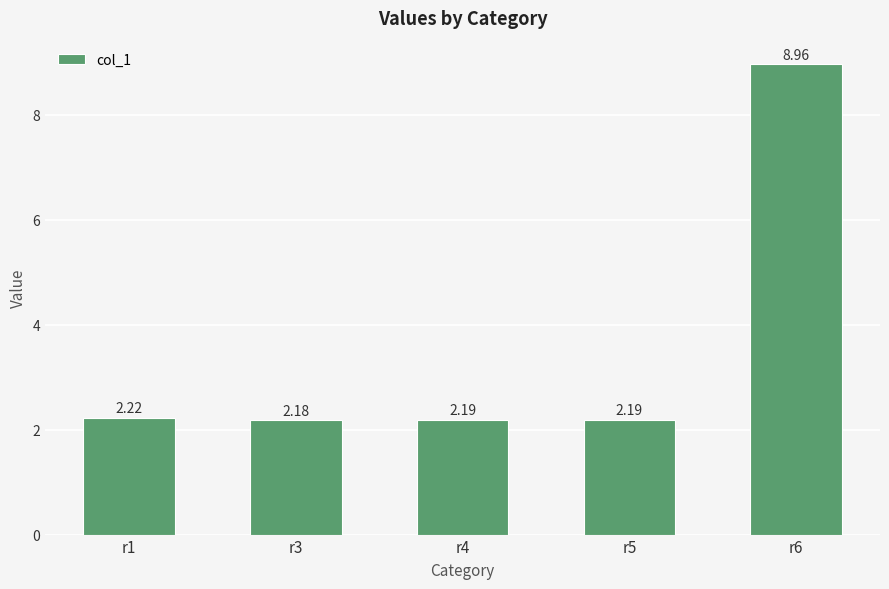

What is the sum of the values at r1 and r6?

11.2